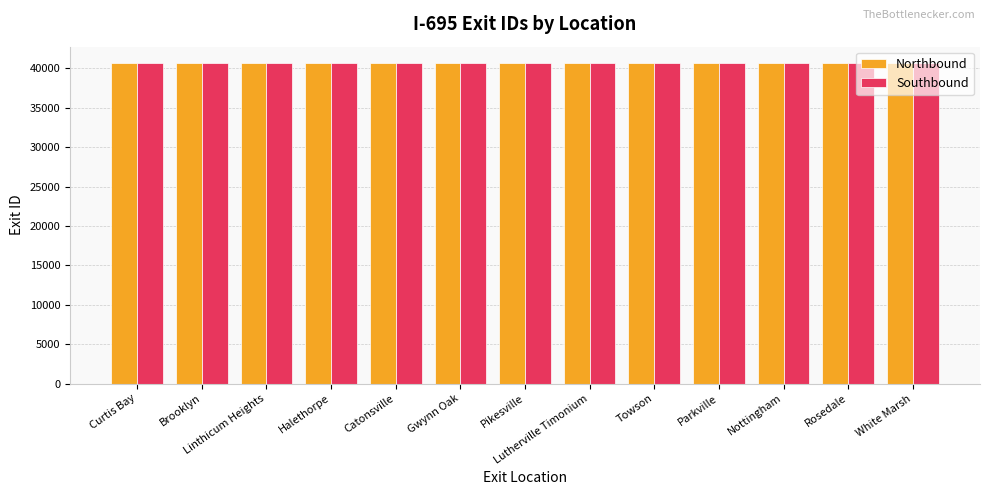

What is the total value across all series at Parkville?

81426